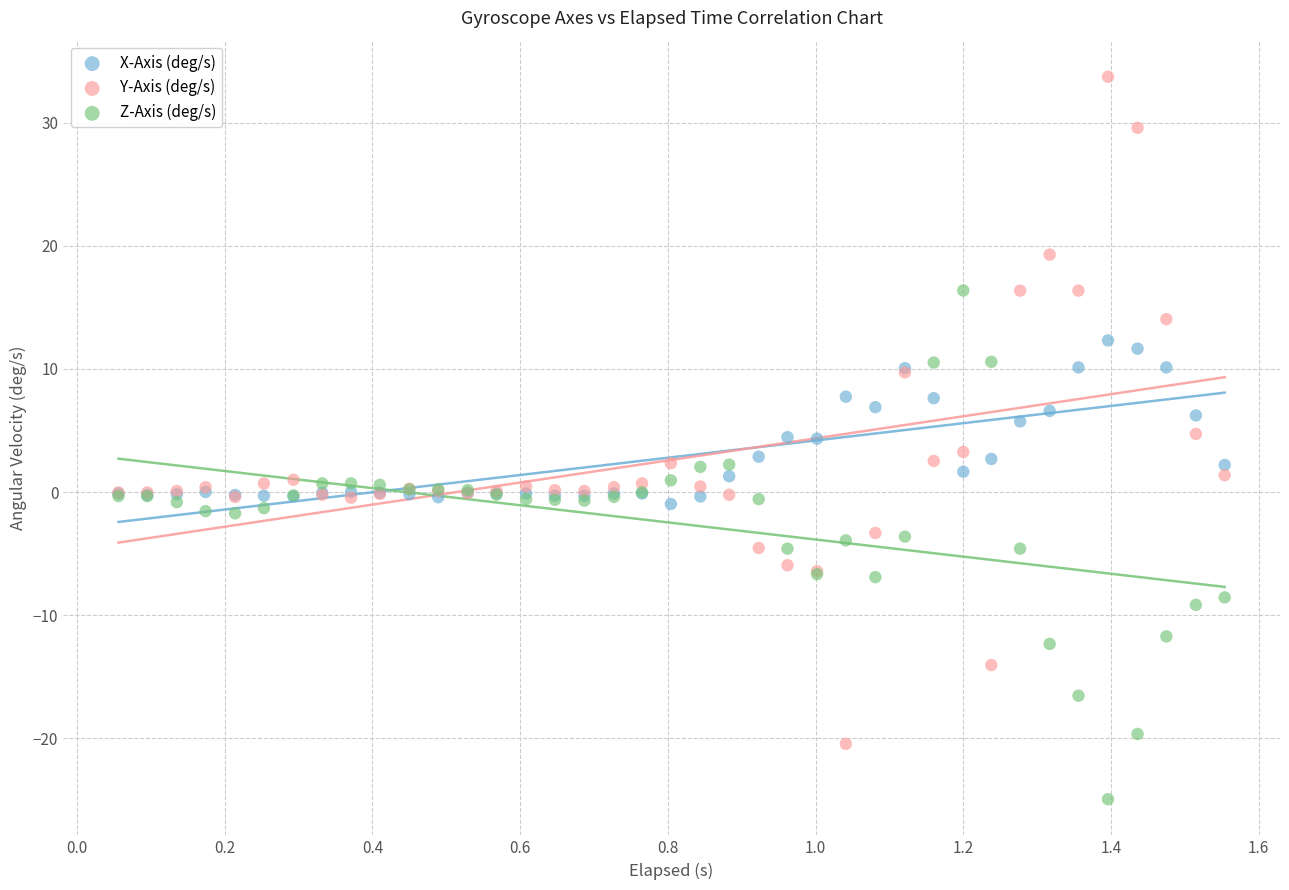

Which series has the largest Y range (max minus min)?

Y-Axis (deg/s)